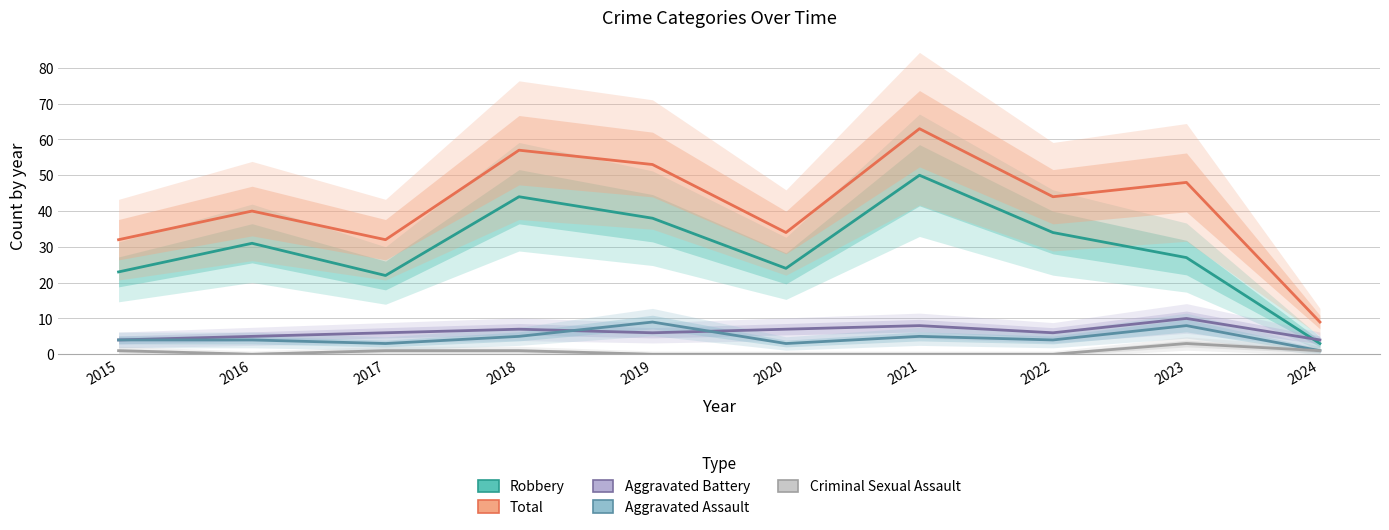

Reading right to left, transcribe all the data shown in this chart.

Robbery: 3	27	34	50	24	38	44	22	31	23
Total: 9	48	44	63	34	53	57	32	40	32
Aggravated Battery: 4	10	6	8	7	6	7	6	5	4
Aggravated Assault: 1	8	4	5	3	9	5	3	4	4
Criminal Sexual Assault: 1	3	0	0	0	0	1	1	0	1